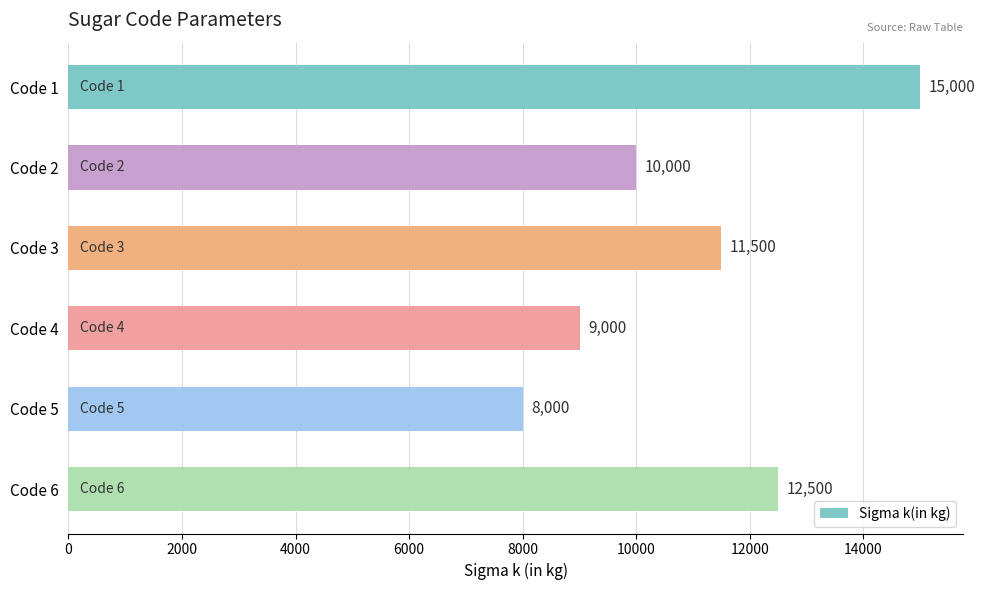

Reading top to bottom, what are all the values shown in this chart?

15000	10000	11500	9000	8000	12500